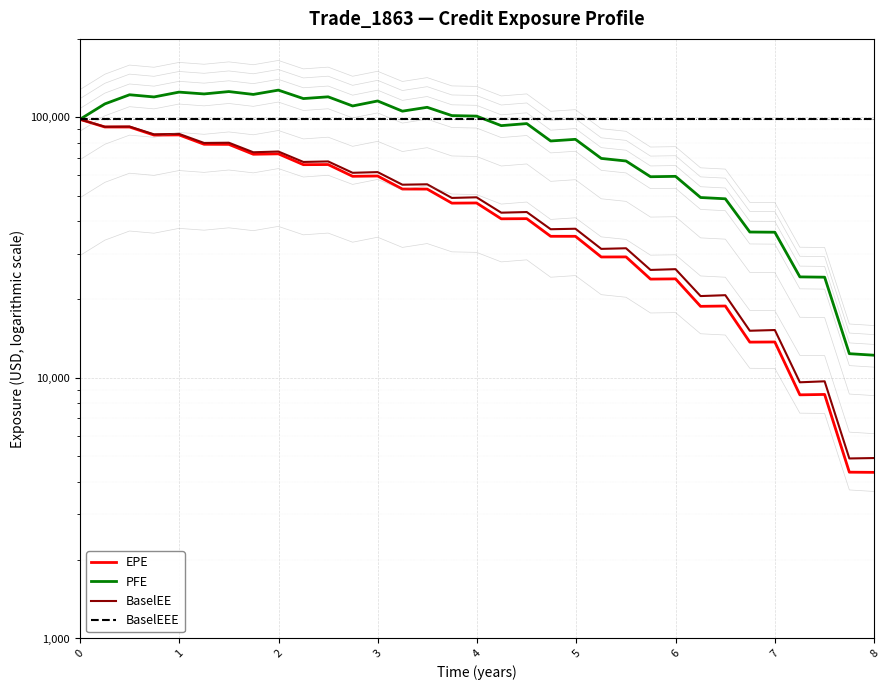

Is it true that EPE equals 15261.3 at 20?

False